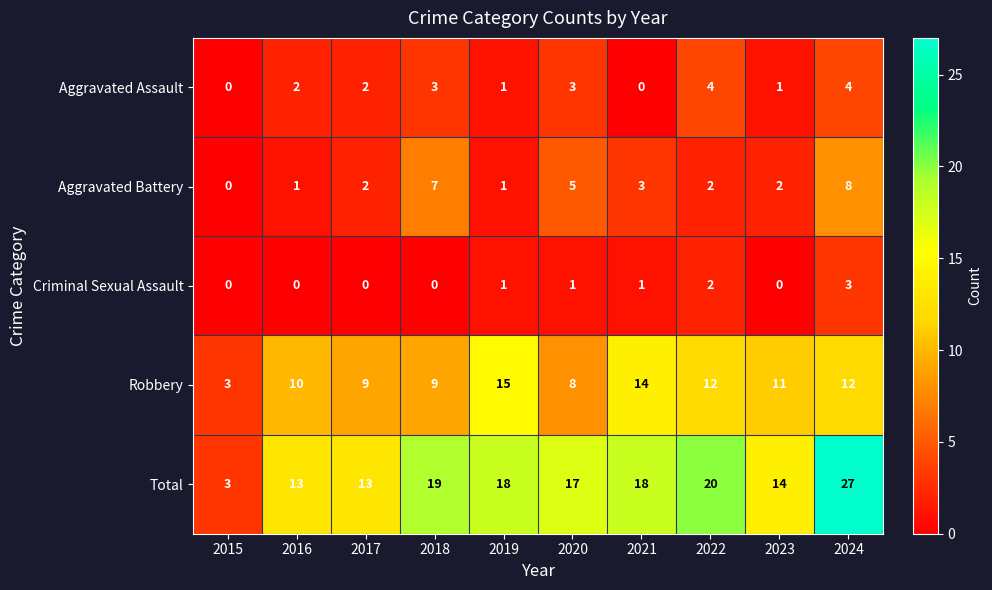

How many Aggravated Assault values are between 1 and 3?

6